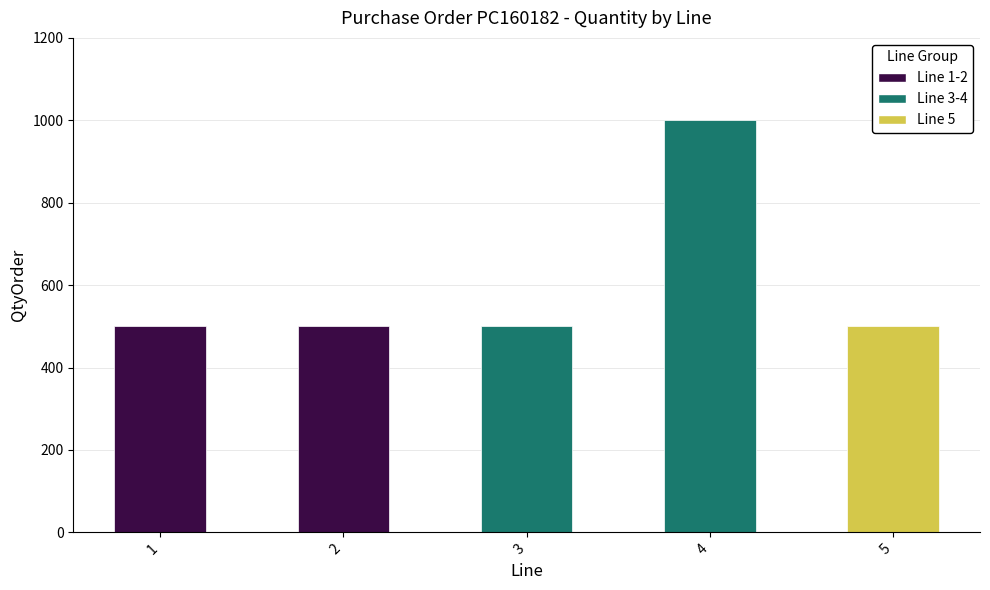

Reading left to right, extract all data points from this chart.

500	500	500	1000	500